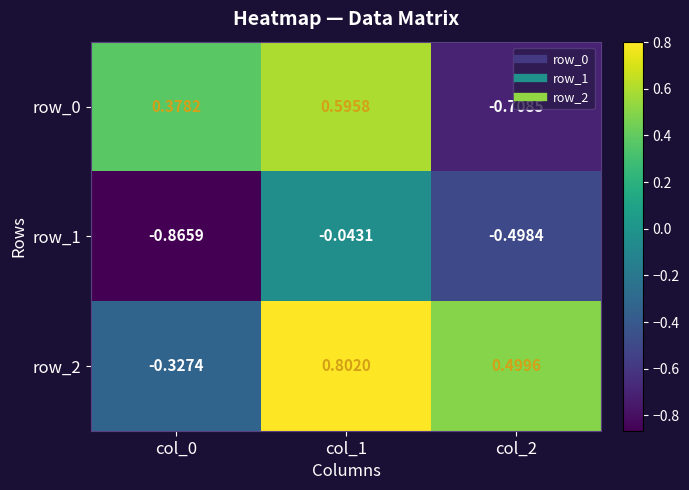

How many values in the row_0 series are below 0?

1